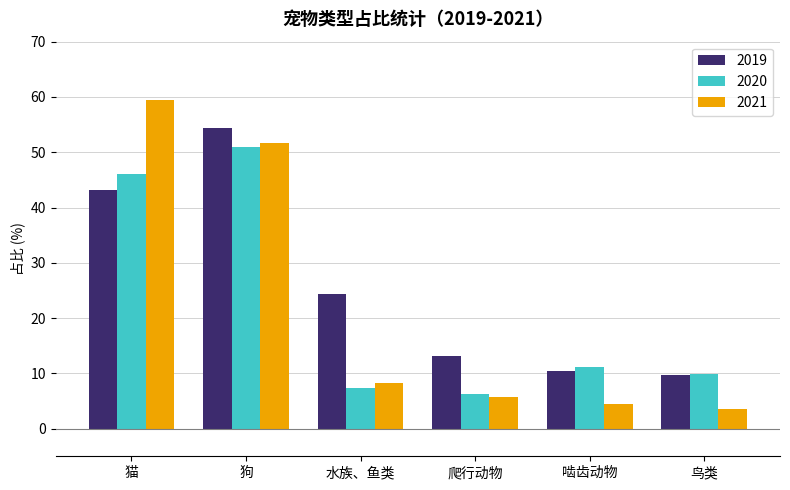

At which category is the sum across all series the highest?

狗